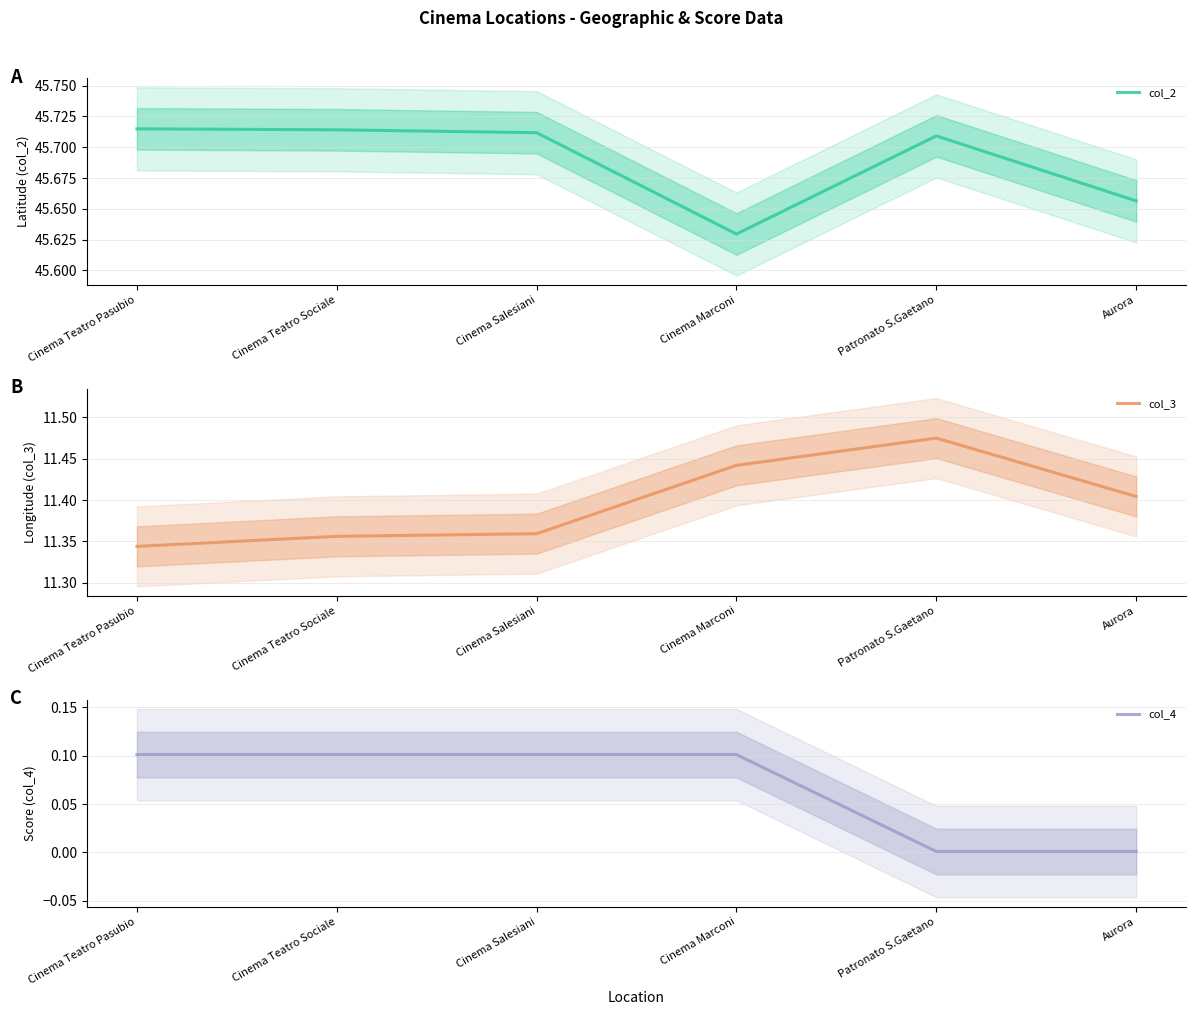

What is the greatest value displayed?

45.7